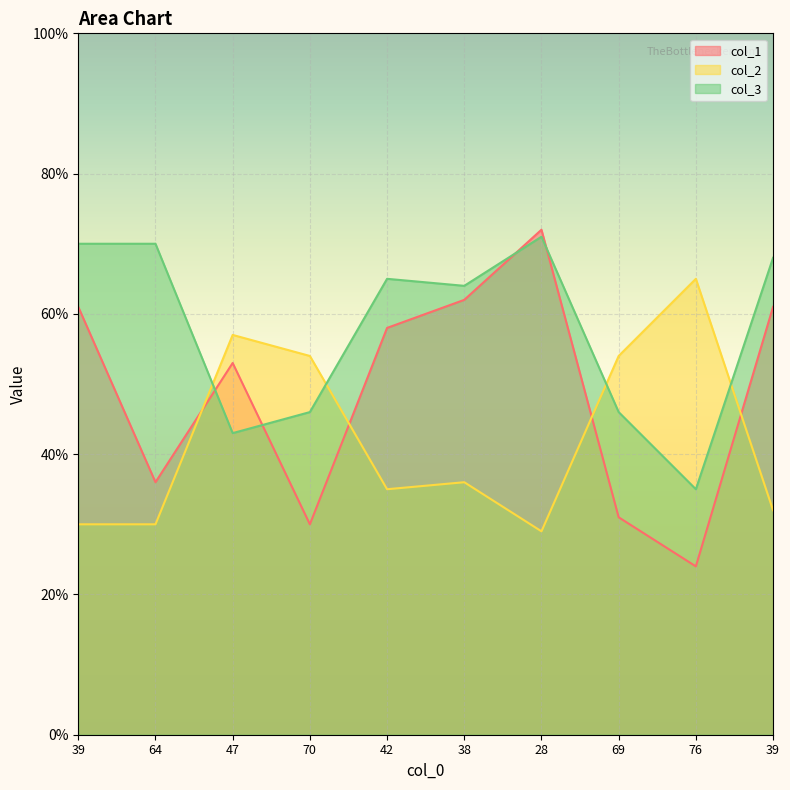

What is the label of the 4th point from the left?

70